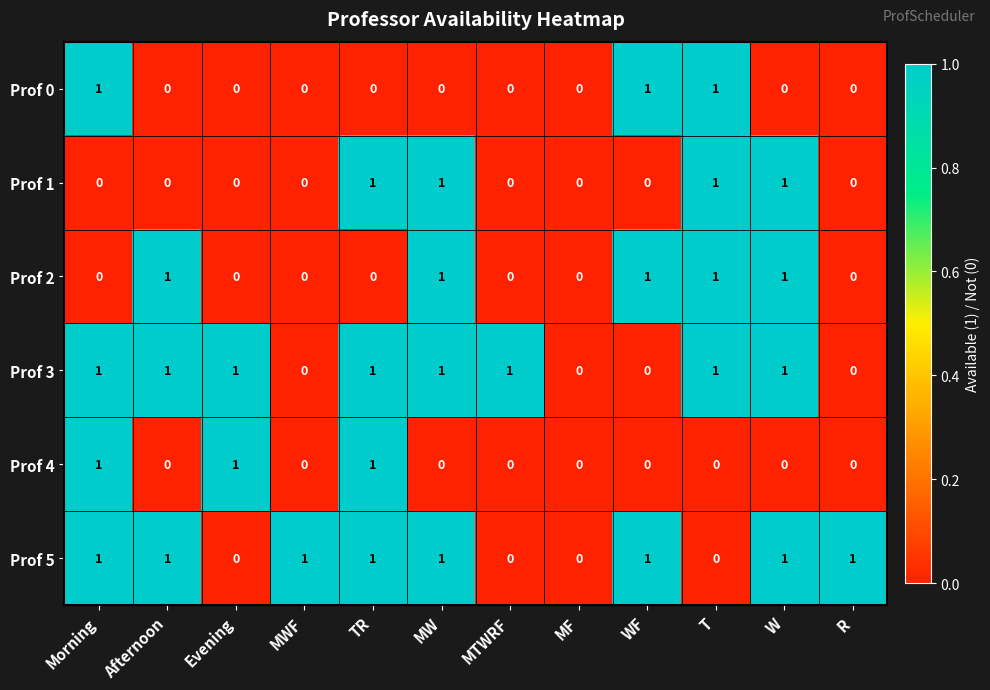

How many distinct data groups are displayed?

6